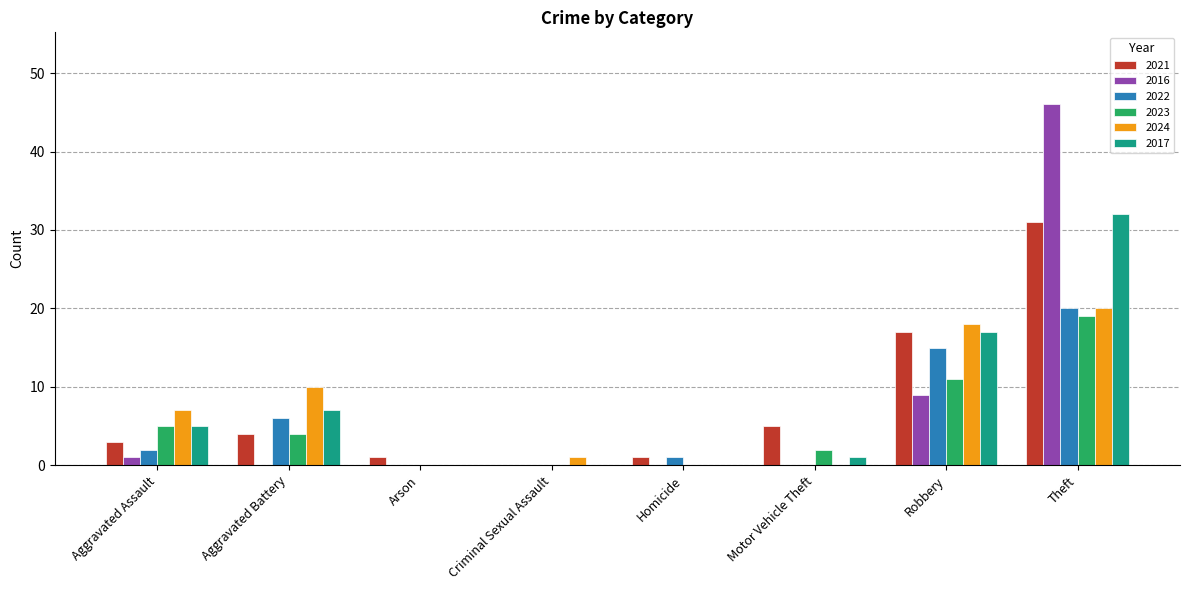

What is the average value of the 2017 series?

8